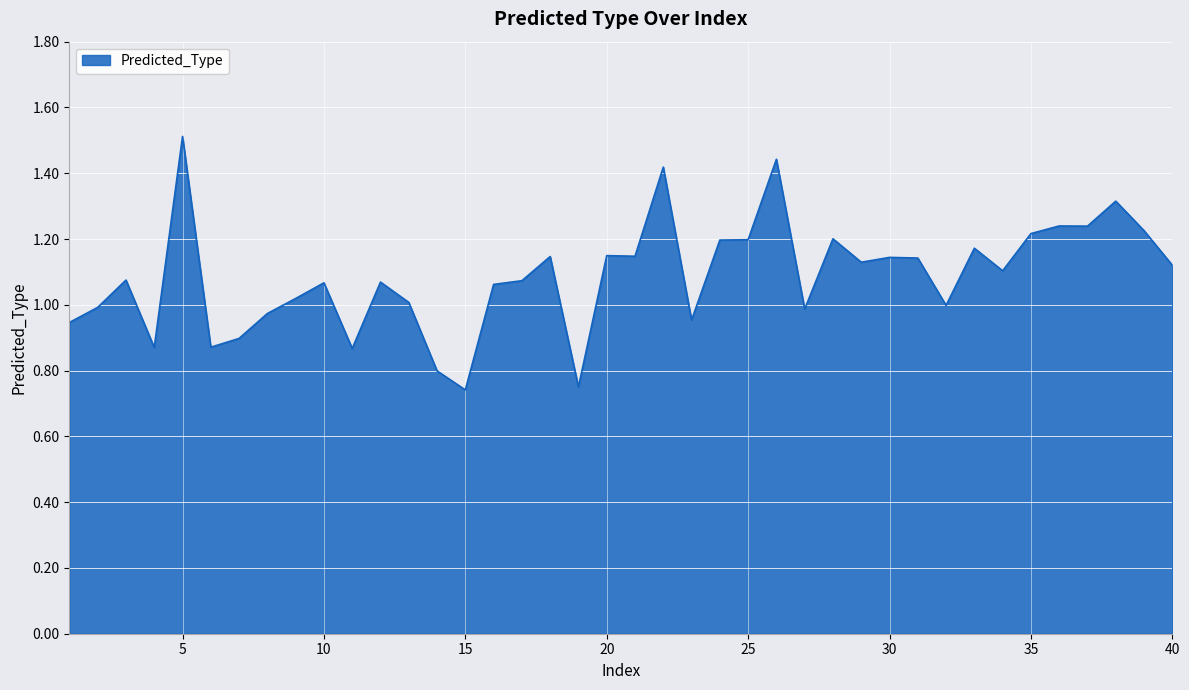

What is the greatest value displayed?

1.5